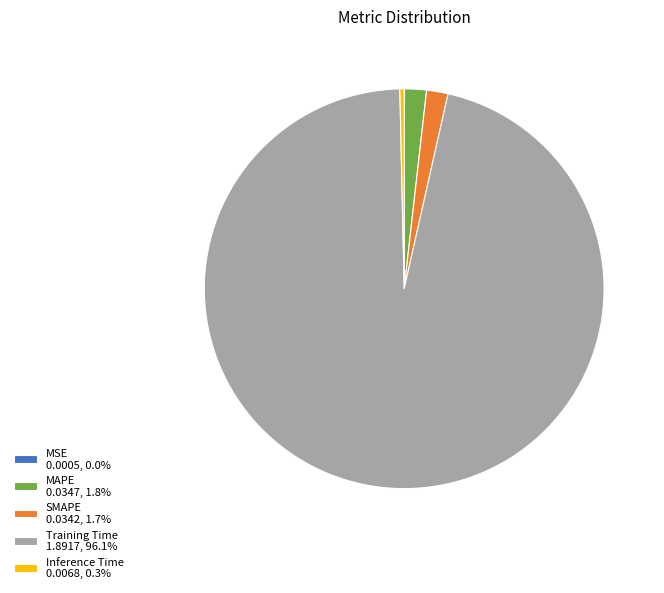

Does Training Time 1.8917, 96.1% account for over 50% of the chart?

Yes